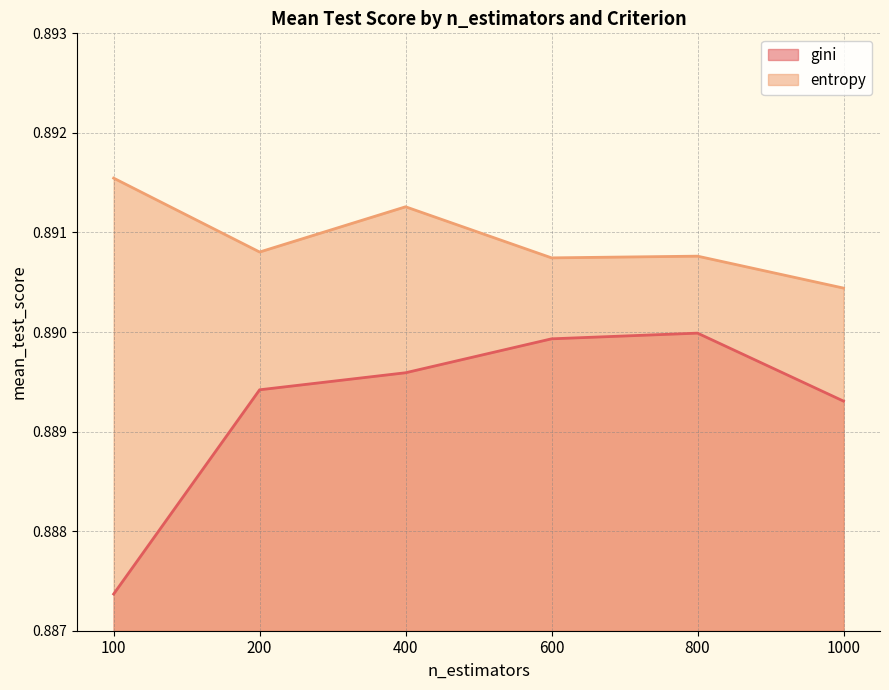

Reading right to left, extract all data points from this chart.

gini: 0.9	0.9	0.9	0.9	0.9	0.9
entropy: 0.9	0.9	0.9	0.9	0.9	0.9